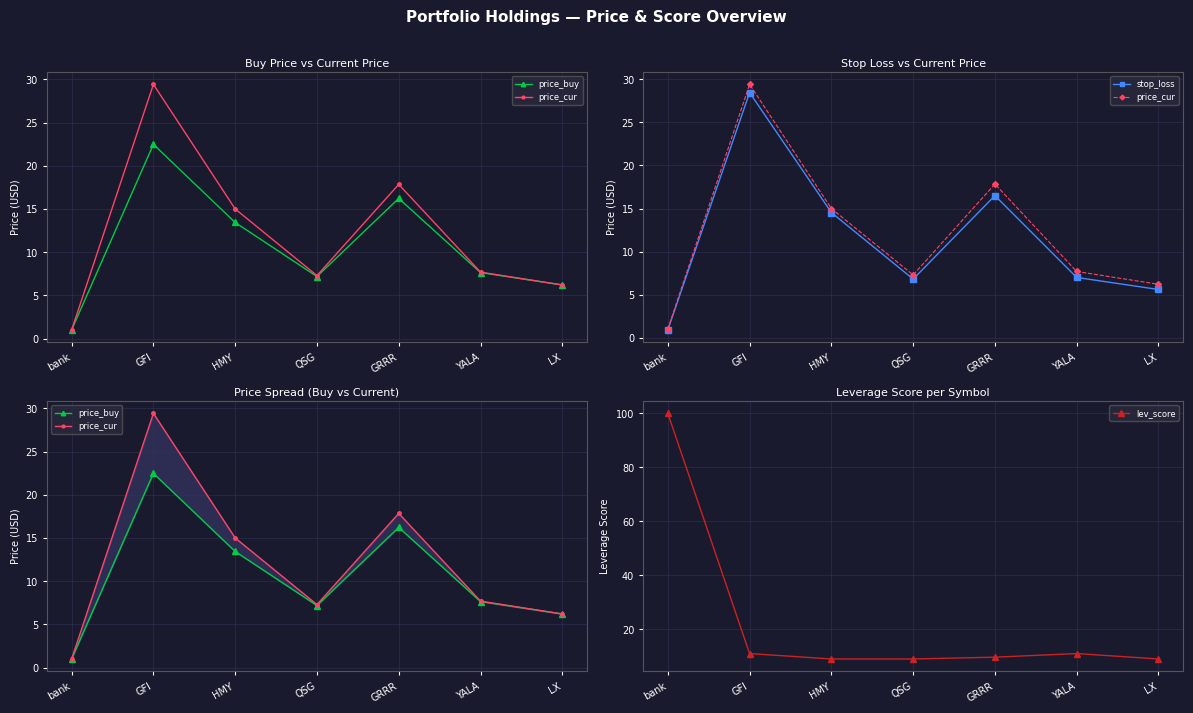

How many values in the stop_loss series exceed 6?

5